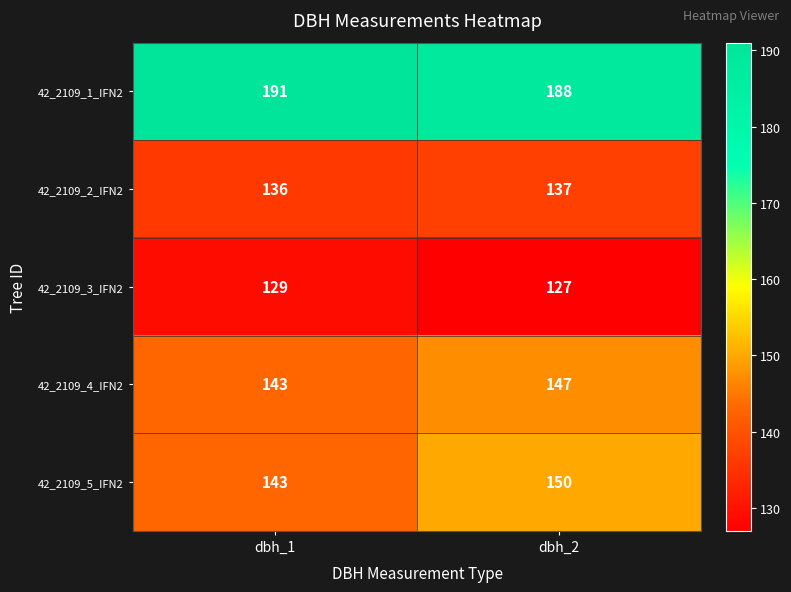

What value does the 42_2109_5_IFN2 series have at dbh_2?

150